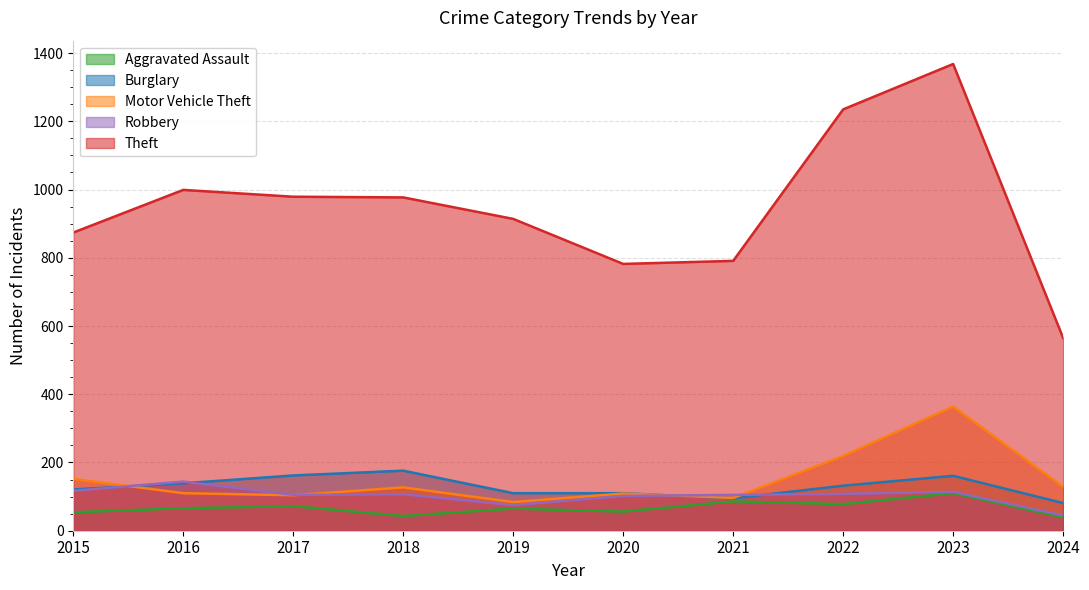

Between 2020 and 2018, which is larger?

2020